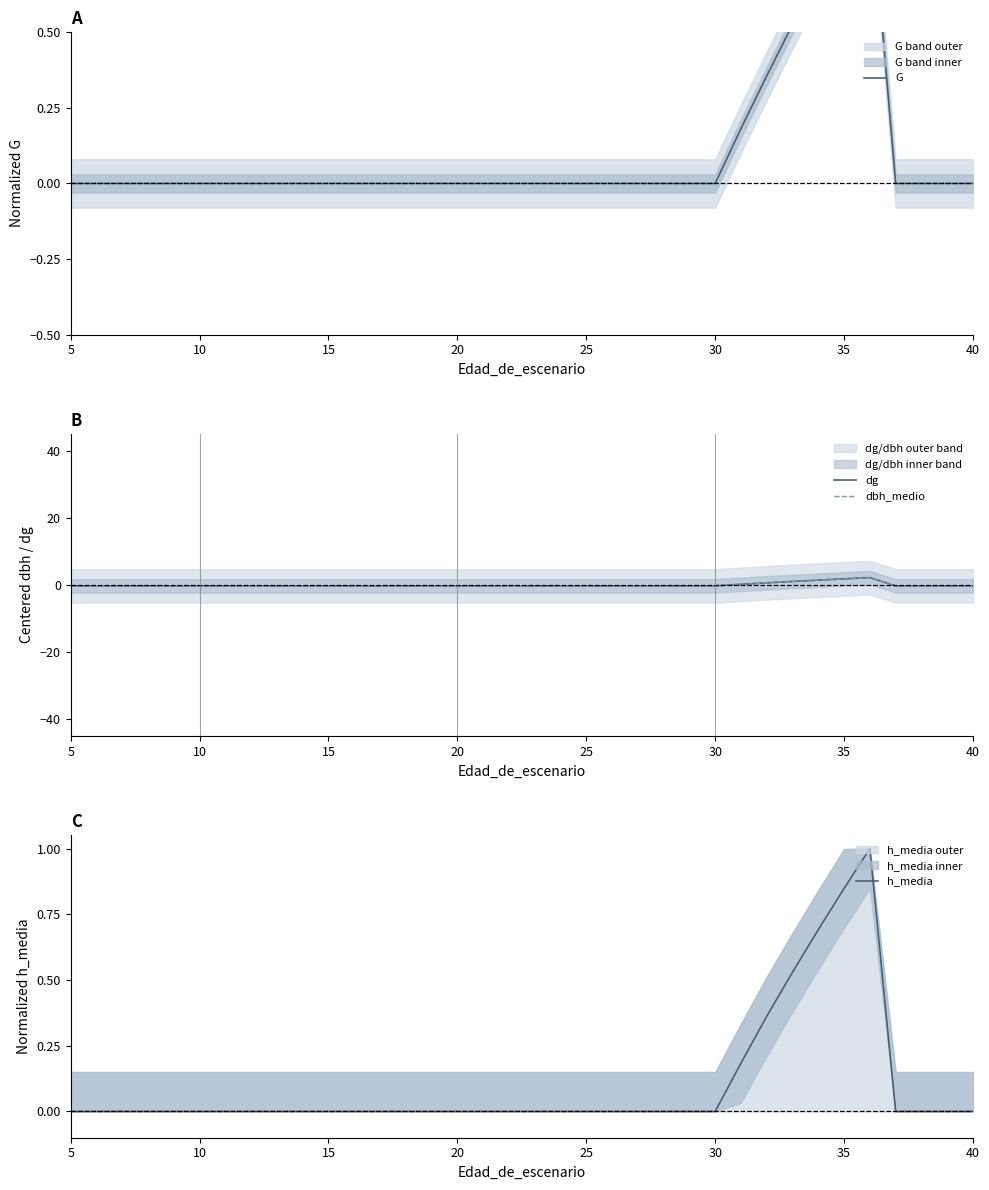

True or false: G has more than 0 points higher than both neighbors.

True